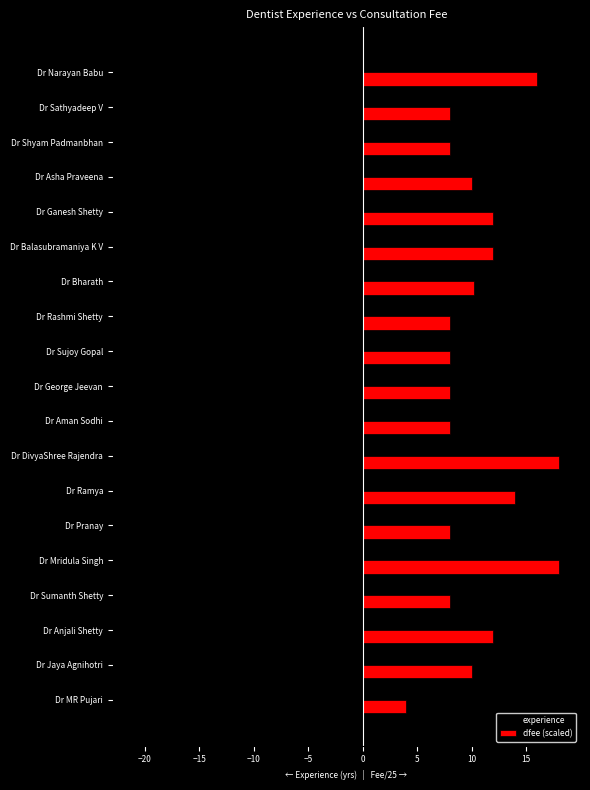

List the series in order of their peak value, lowest first.

experience, dfee (scaled)